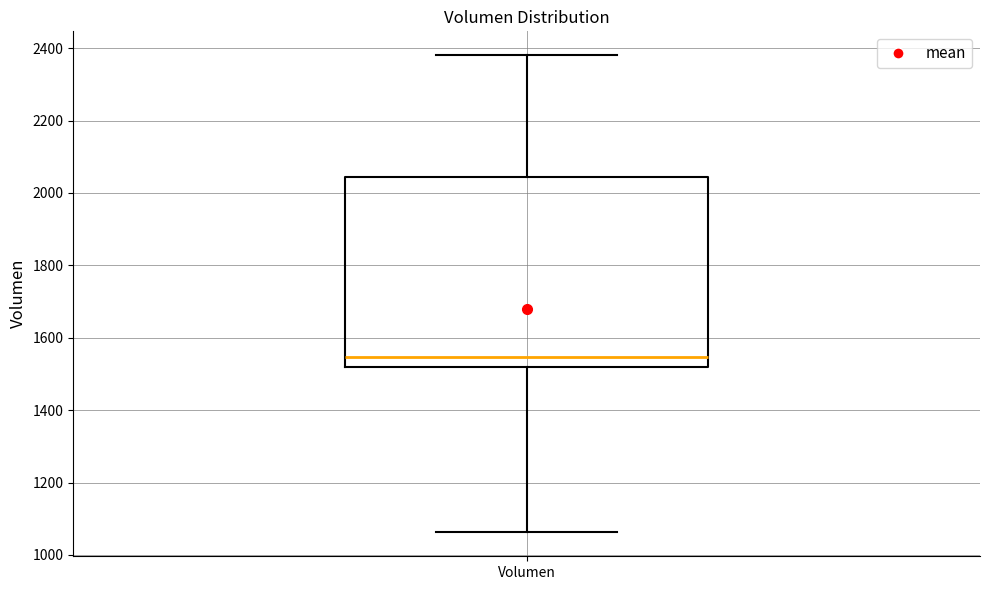

Transcribe this box plot: give where the median line is, the range the box spans, and where the two whiskers end, as read against the y-axis. The values are not printed on the chart, so give them approximately, as read against the axis.

median 1540, box 1520 to 2040, whiskers 1060 to 2380